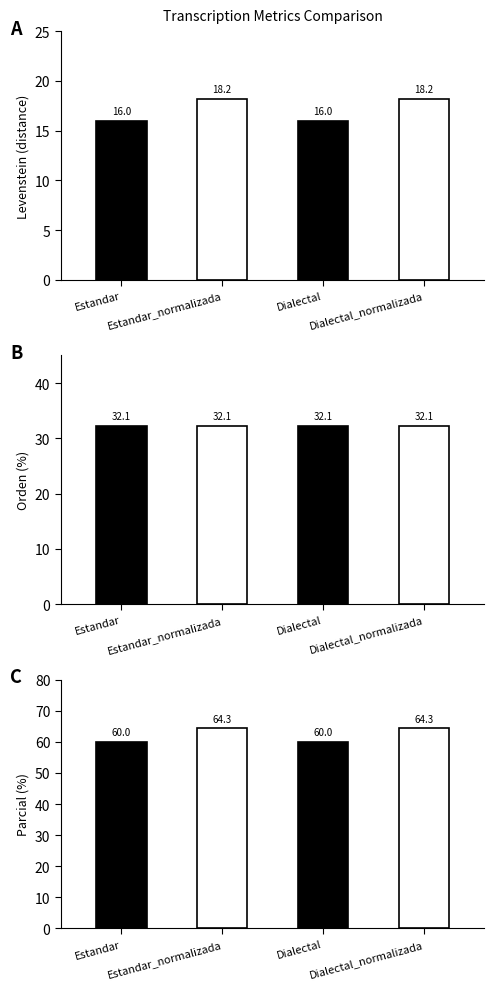

What is the label of the 4th bar from the right?

Estandar